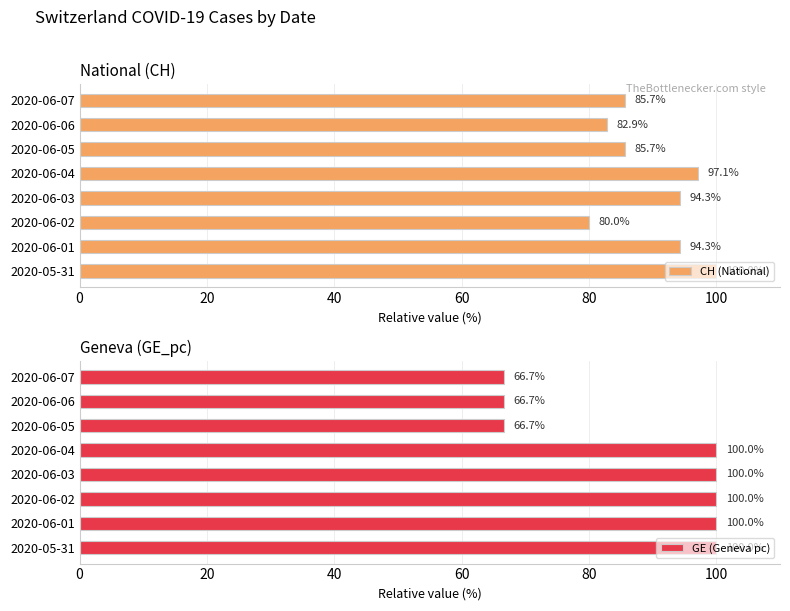

List the series in order of their overall mean, lowest first.

GE (Geneva pc), CH (National)